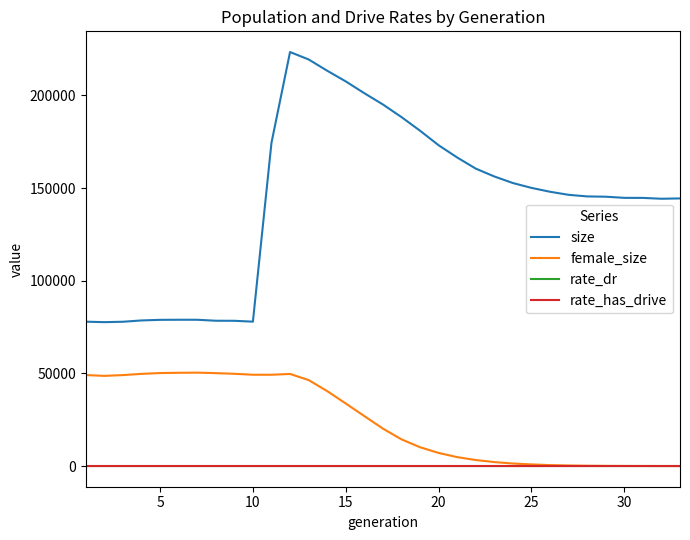

Which series has the largest range (max minus min)?

size